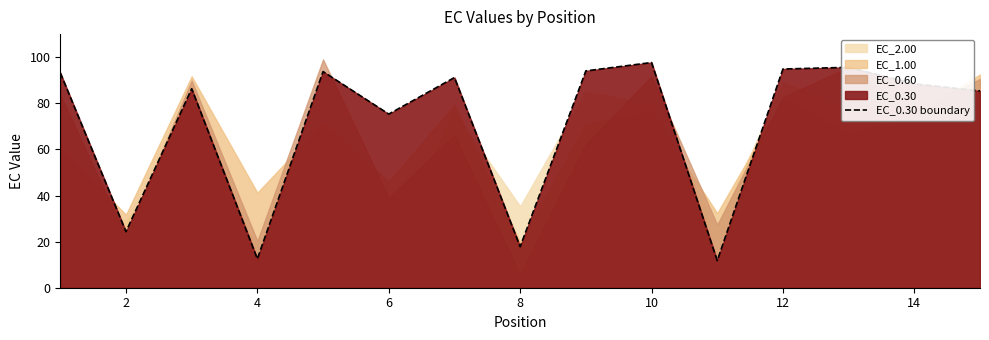

What is the lowest value of the EC_0.30 boundary series?

11.7